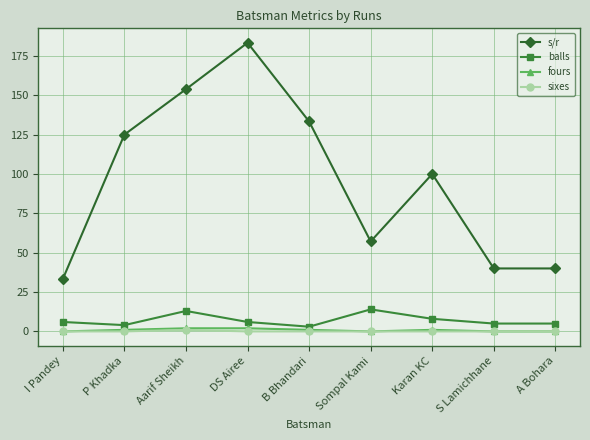

What is the maximum value for balls?

14.0